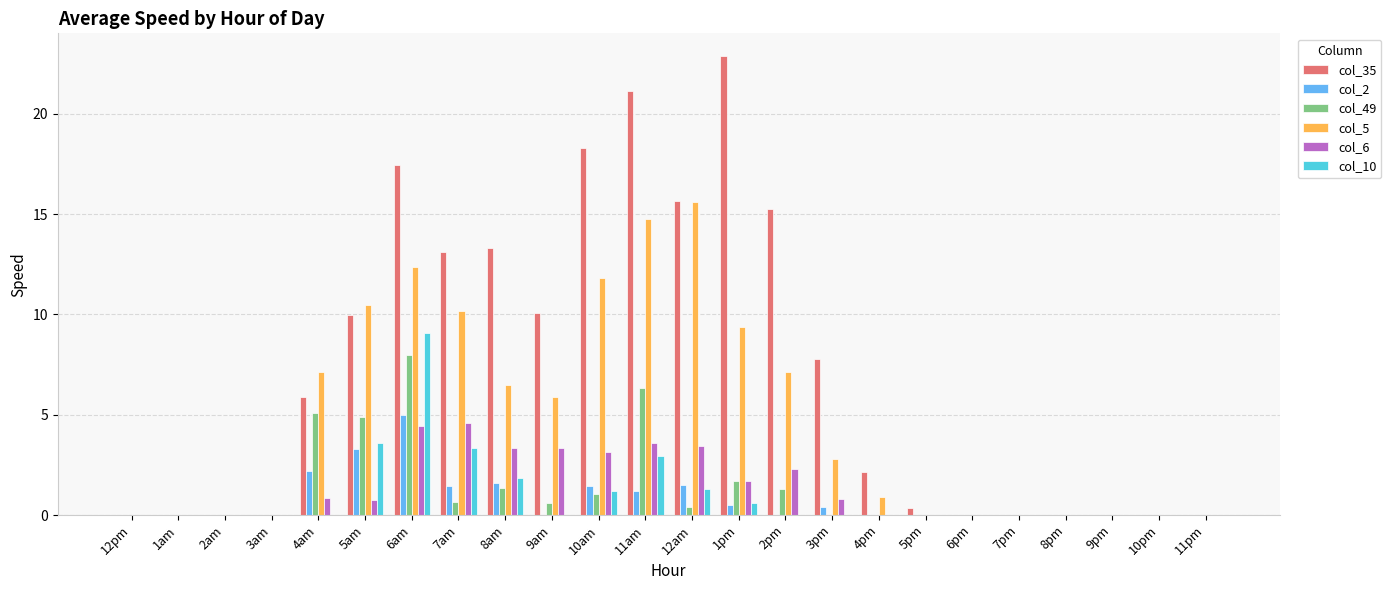

Which series has the largest total across all categories?

col_35